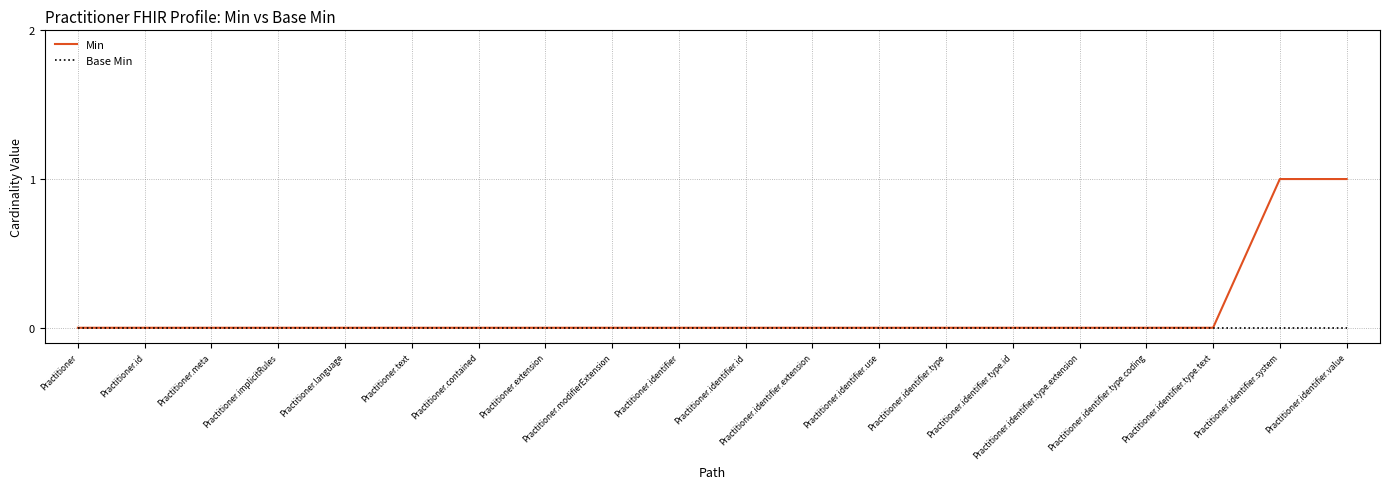

Which series has the widest spread of values?

Min